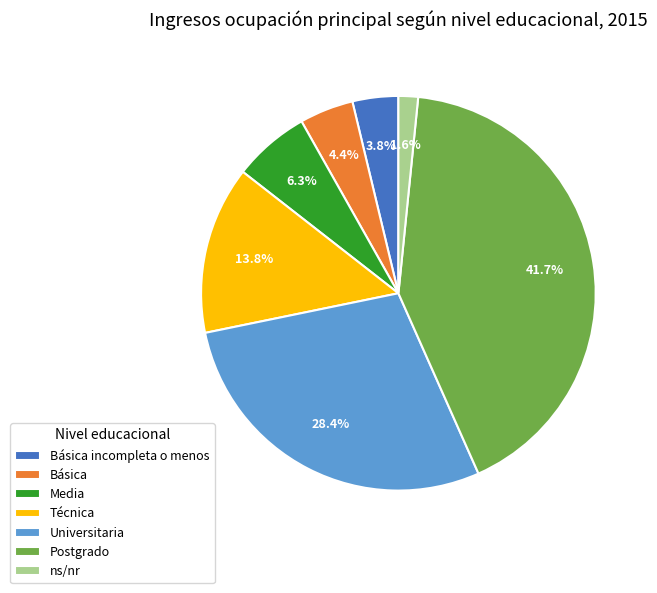

Which slice is the smallest?

ns/nr